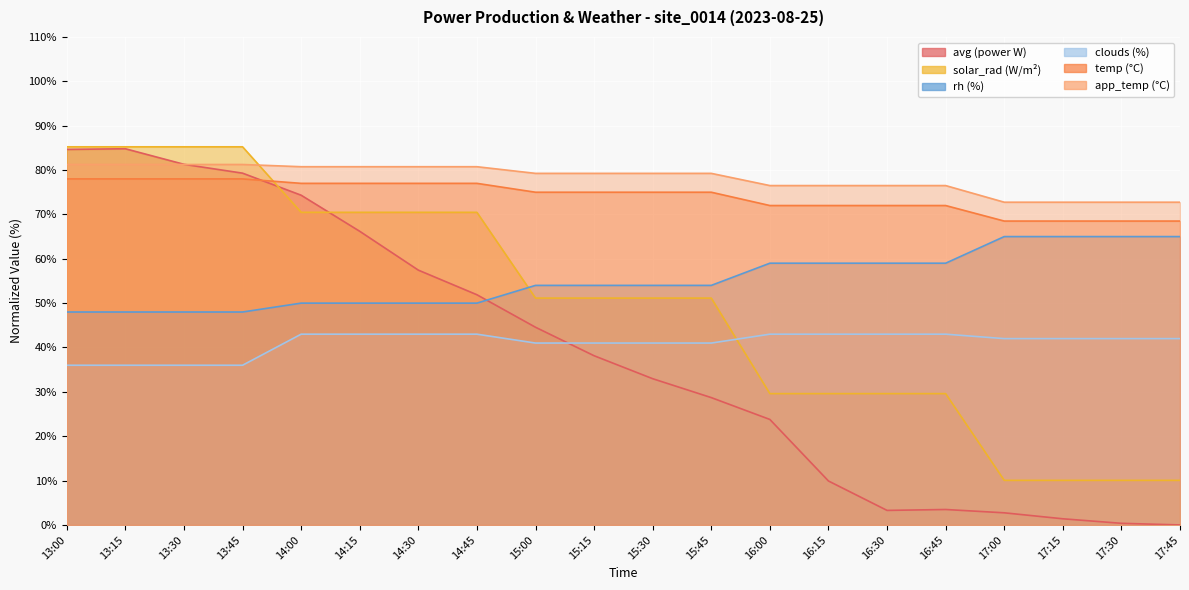

What is the label of the 15th point from the right?

14:15